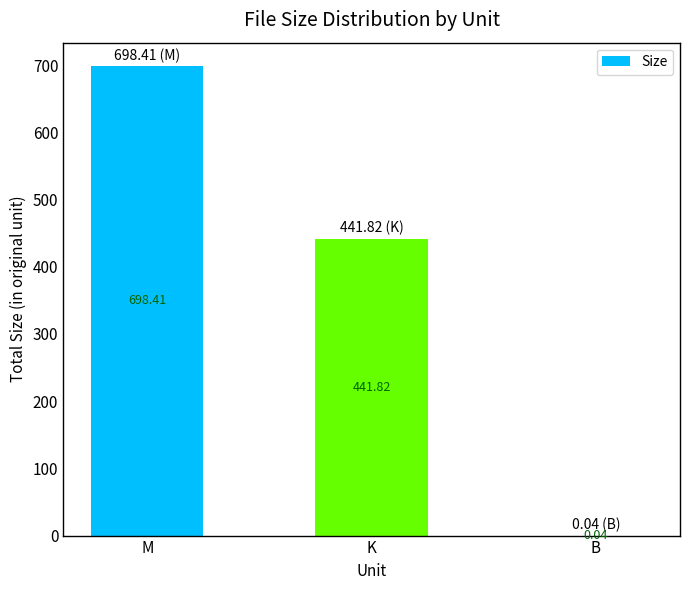

What is the approximate value at K?

441.8